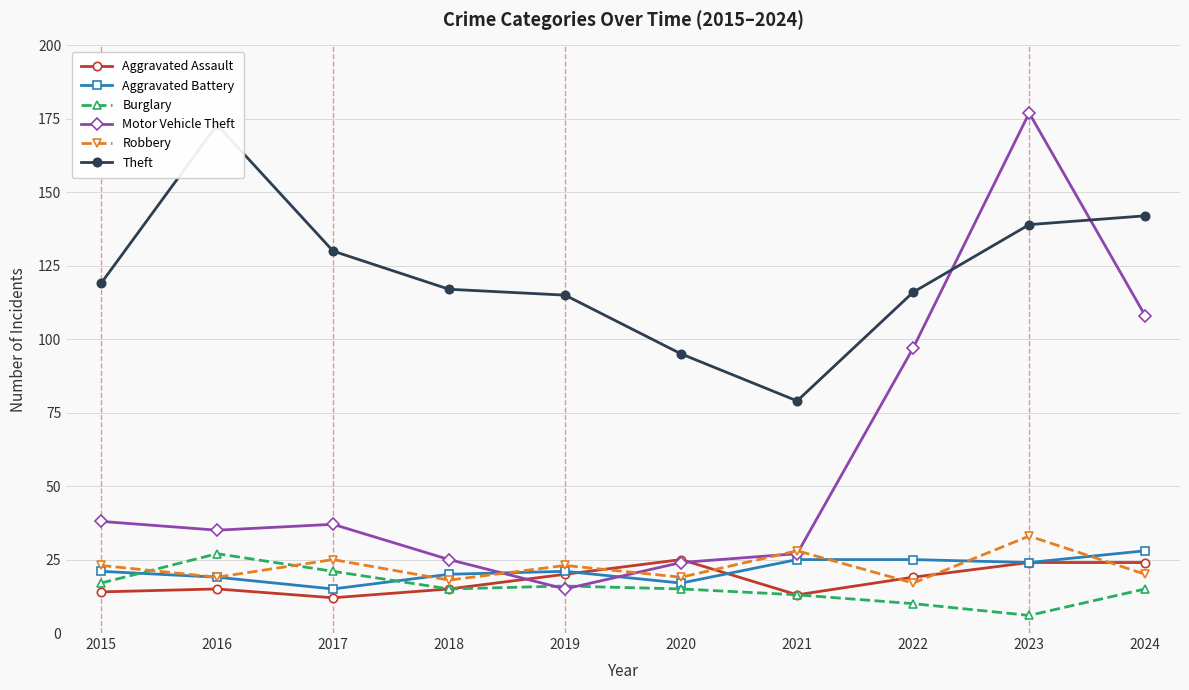

At which category is the sum across all series the highest?

2023